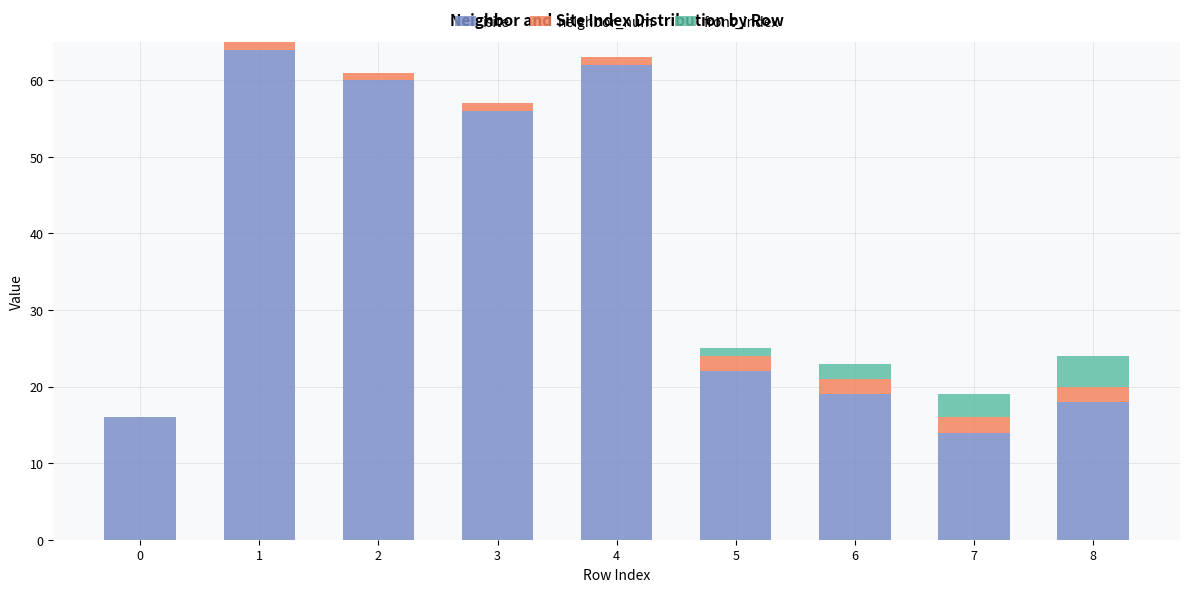

What is the maximum value for isite?

64